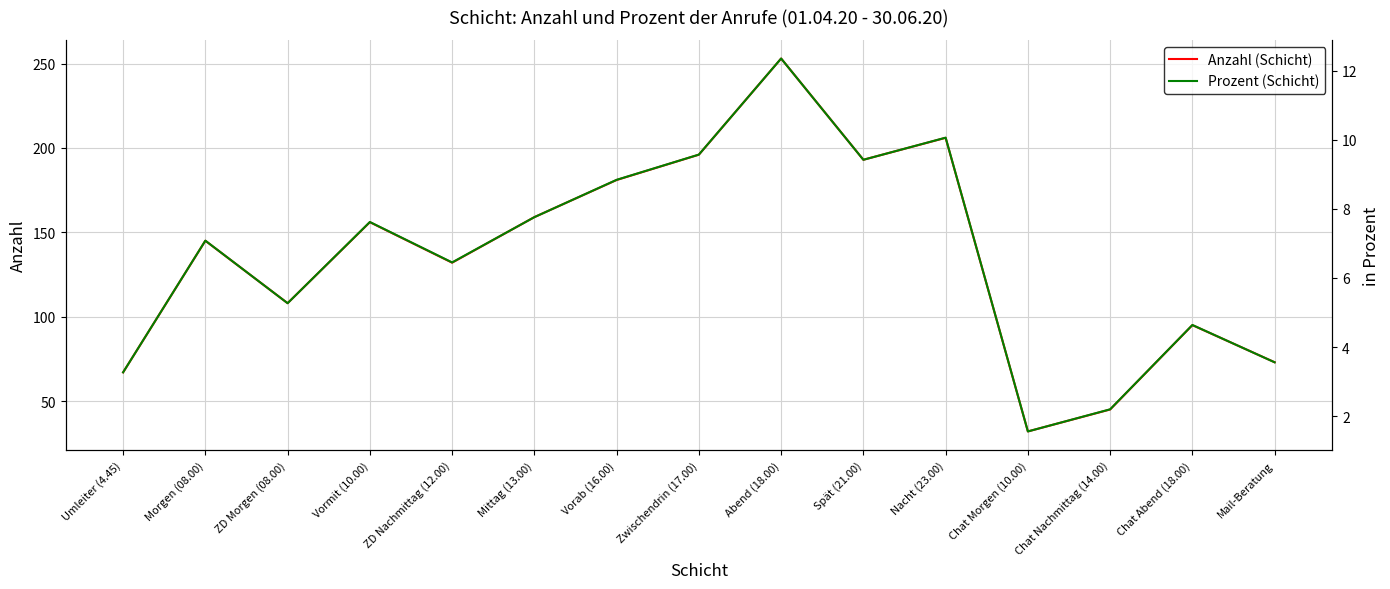

What is the sum of all Prozent (Schicht) values?

99.7